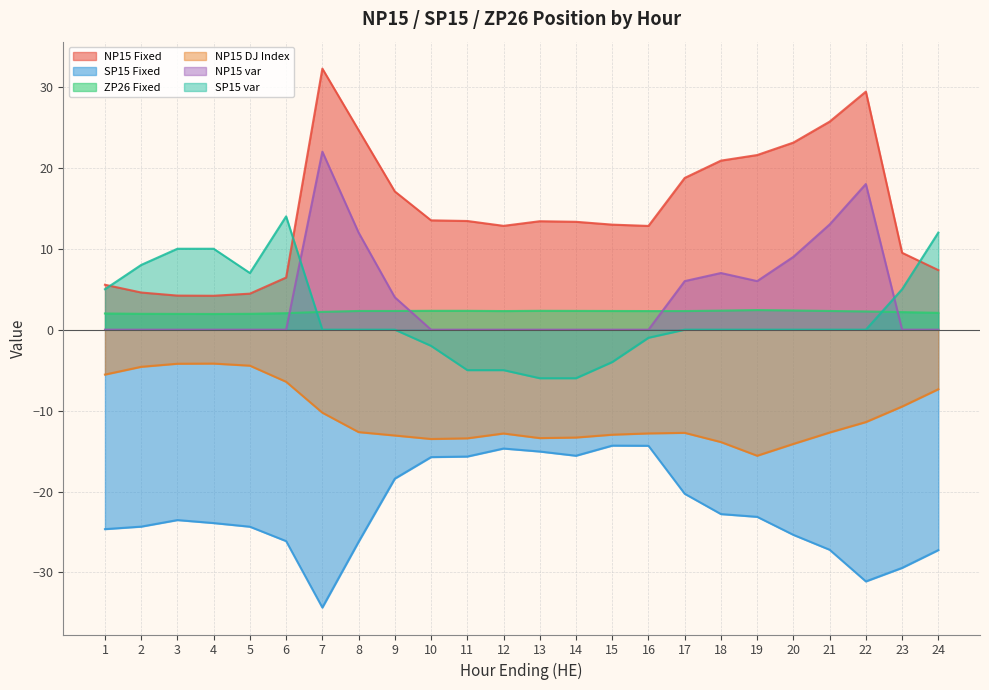

Which category has the highest value in the NP15 Fixed series?

7